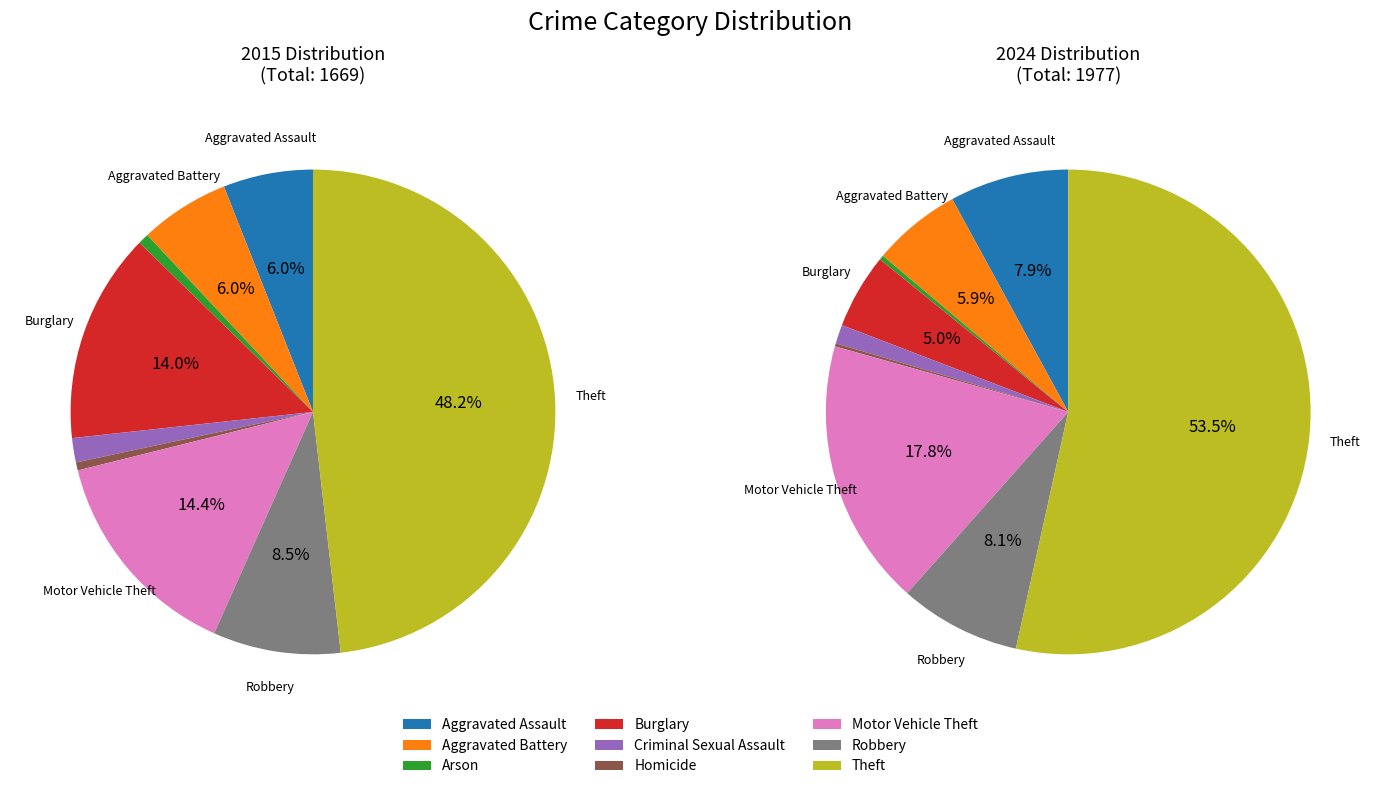

Rank the categories by value from lowest to highest.

Homicide, Arson, Criminal Sexual Assault, Aggravated Assault, Aggravated Battery, Robbery, Burglary, Motor Vehicle Theft, Theft